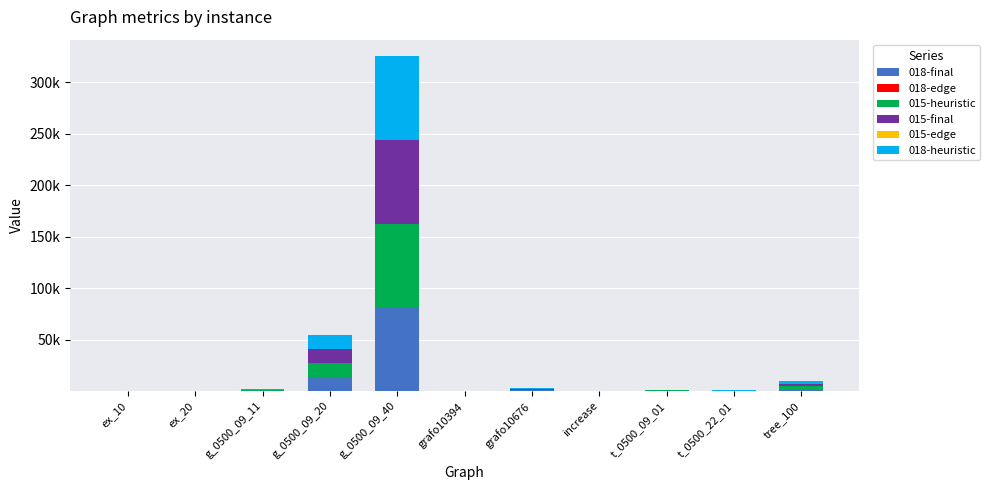

Are the bars grouped side by side (vs. stacked)?

No